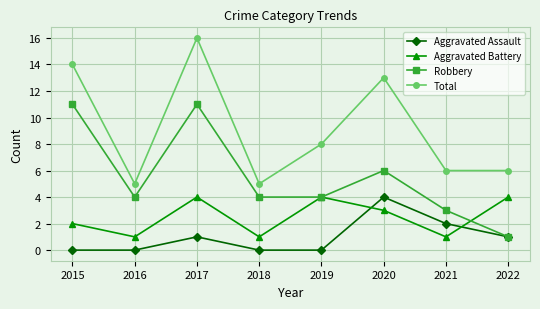

List the series in order of their overall mean, lowest first.

Aggravated Assault, Aggravated Battery, Robbery, Total